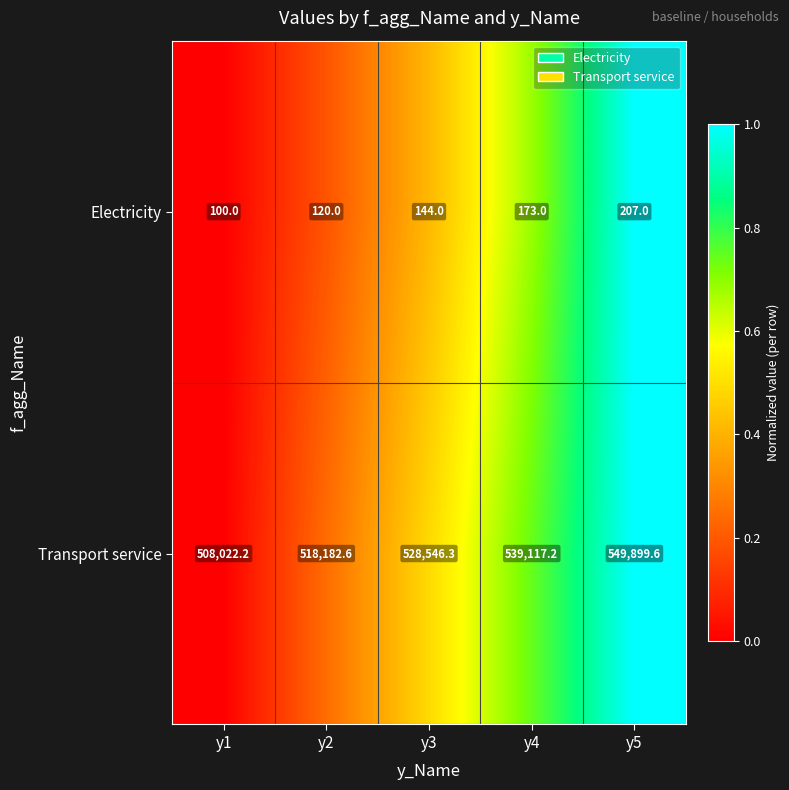

At y4, list the series in order from smallest to largest.

Electricity, Transport service